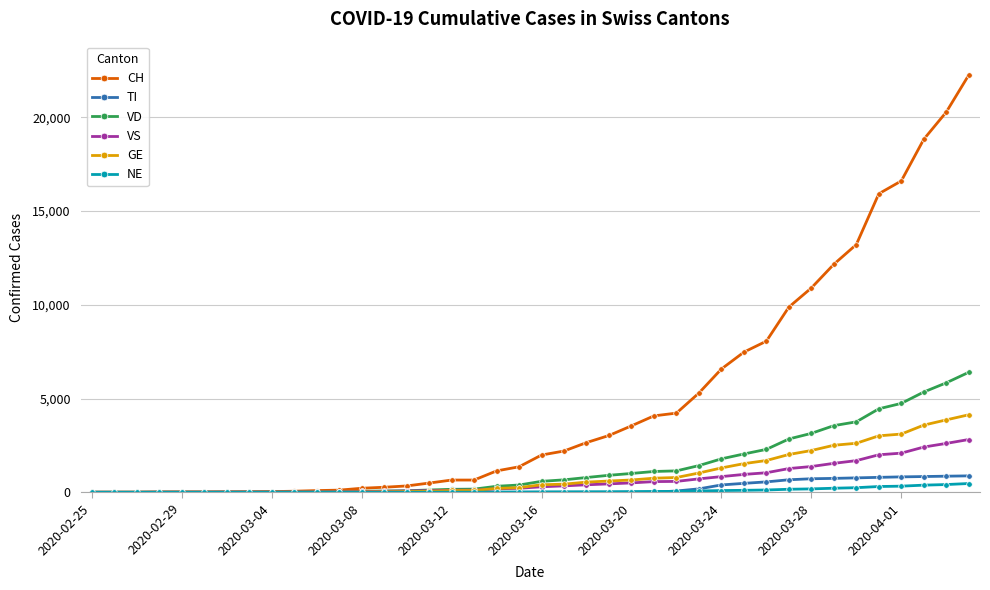

List the series in order of their peak value, highest first.

CH, VD, GE, VS, TI, NE